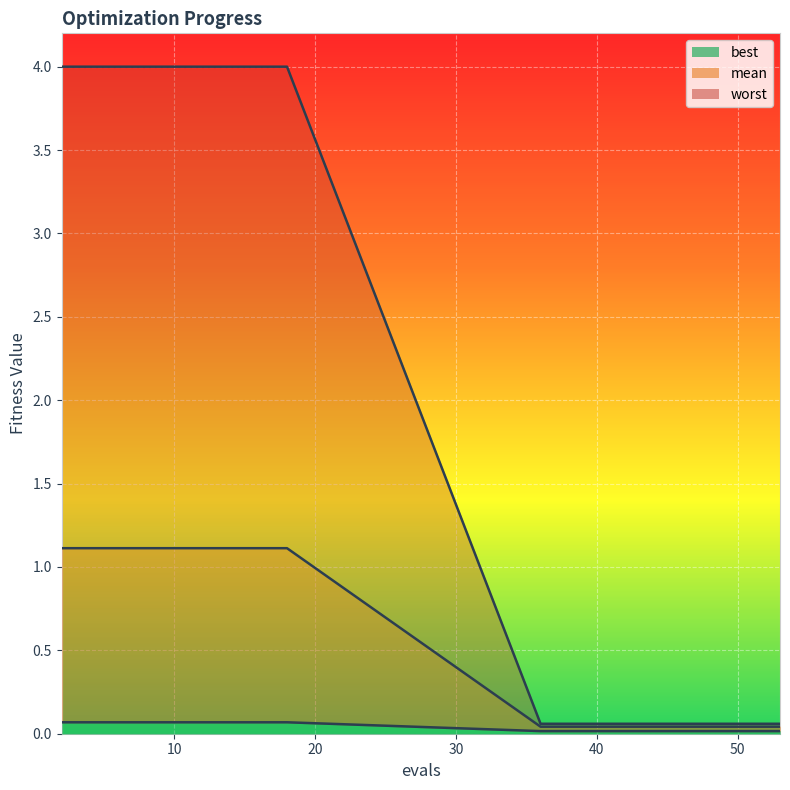

Which category has the highest value in the mean series?

2